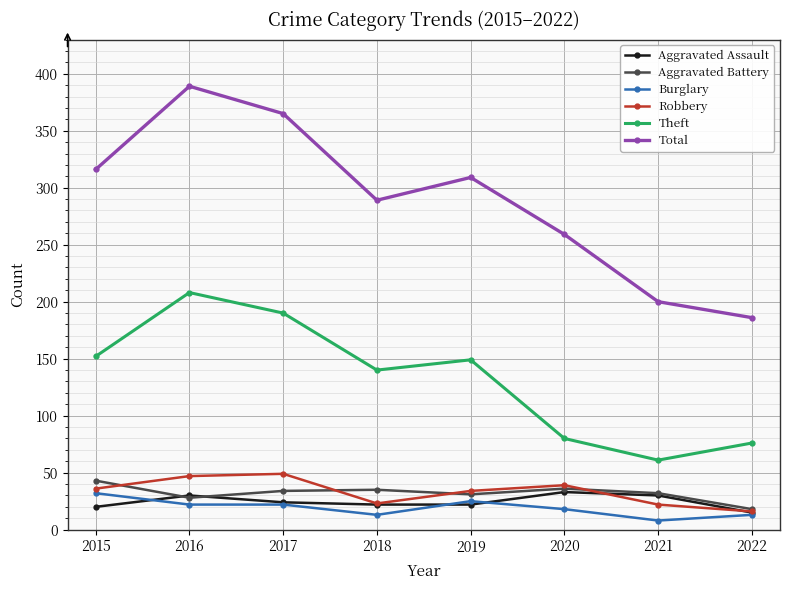

The value of Aggravated Assault at 2022 is 15. True or false?

True